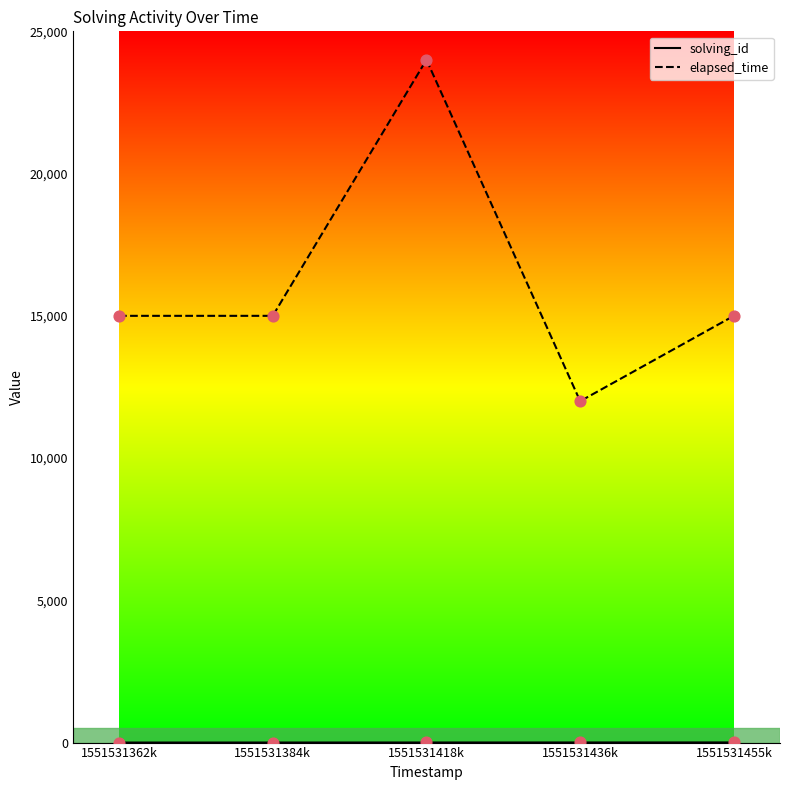

At which category is the sum across all series the highest?

1551531418k